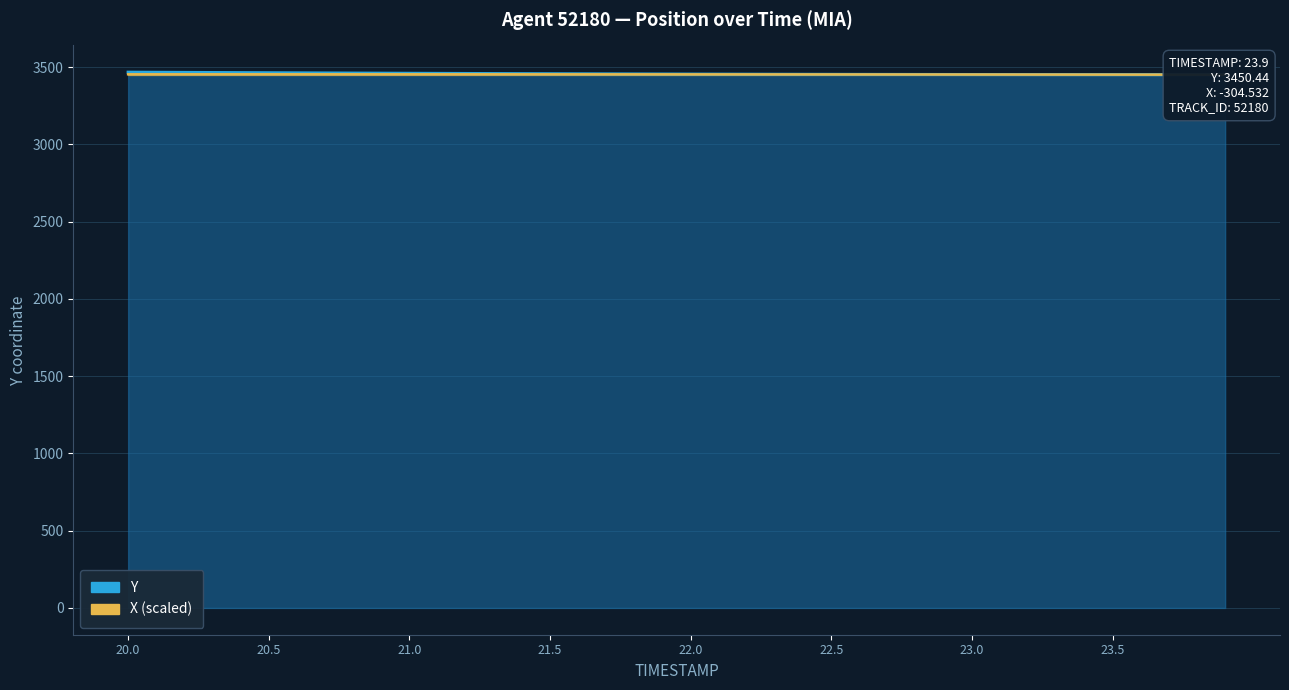

What is the label of the 40th point from the right?

20.0